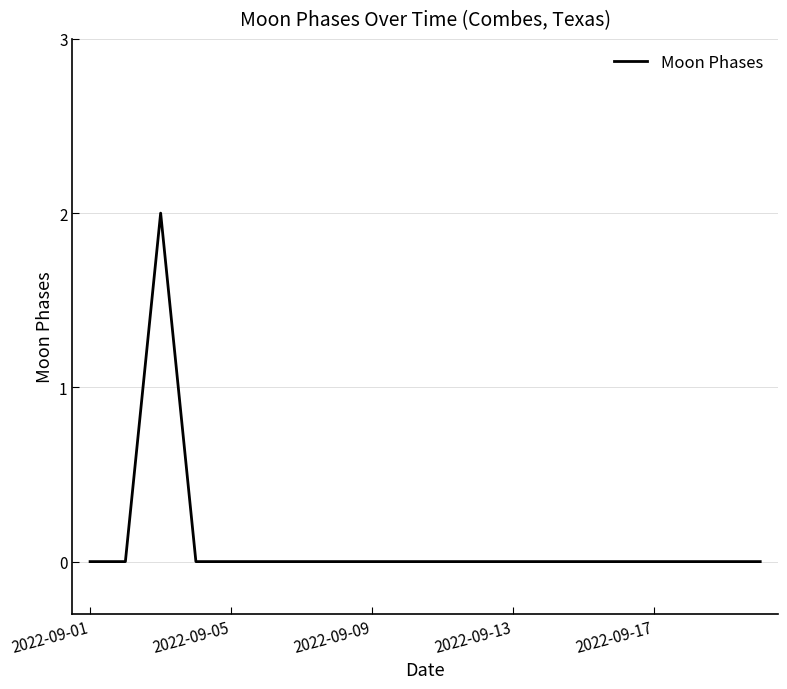

What is the difference between the maximum and minimum values?

2